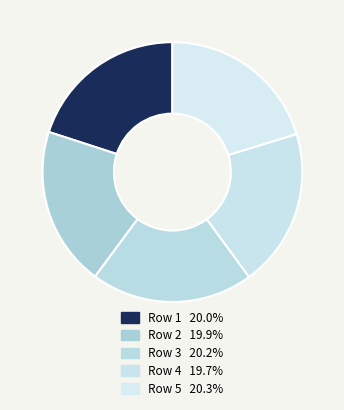

Count the number of slices in the pie.

5